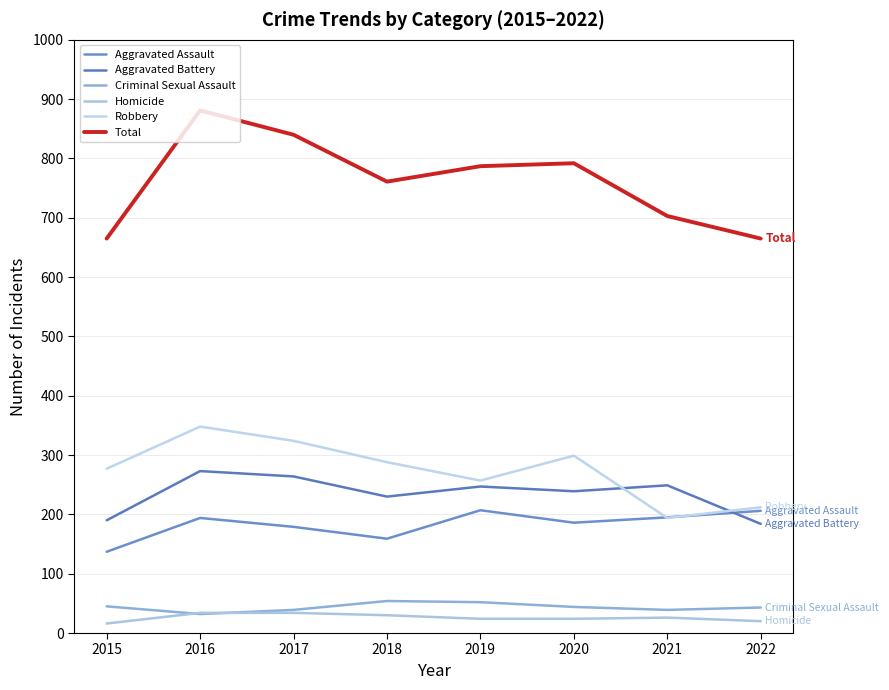

At which category is the sum across all series the highest?

2016